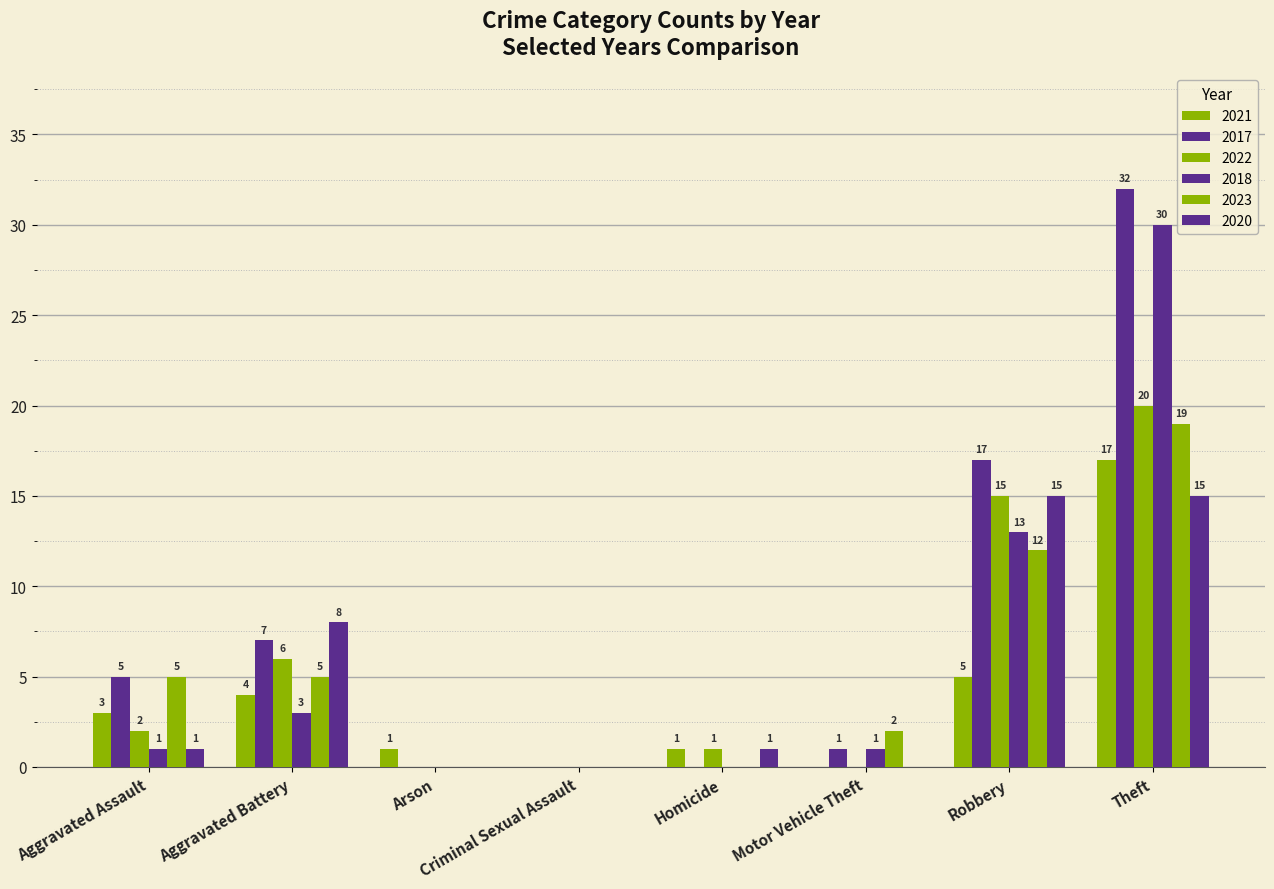

What is the spread (max minus min) of values at Arson?

1